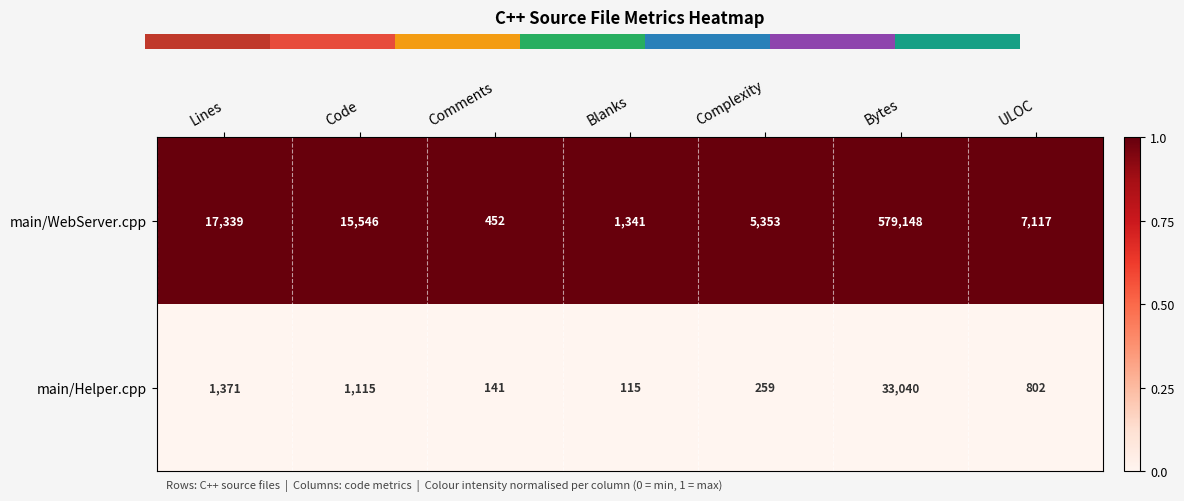

Rank the series at Blanks from highest to lowest value.

main/WebServer.cpp, main/Helper.cpp